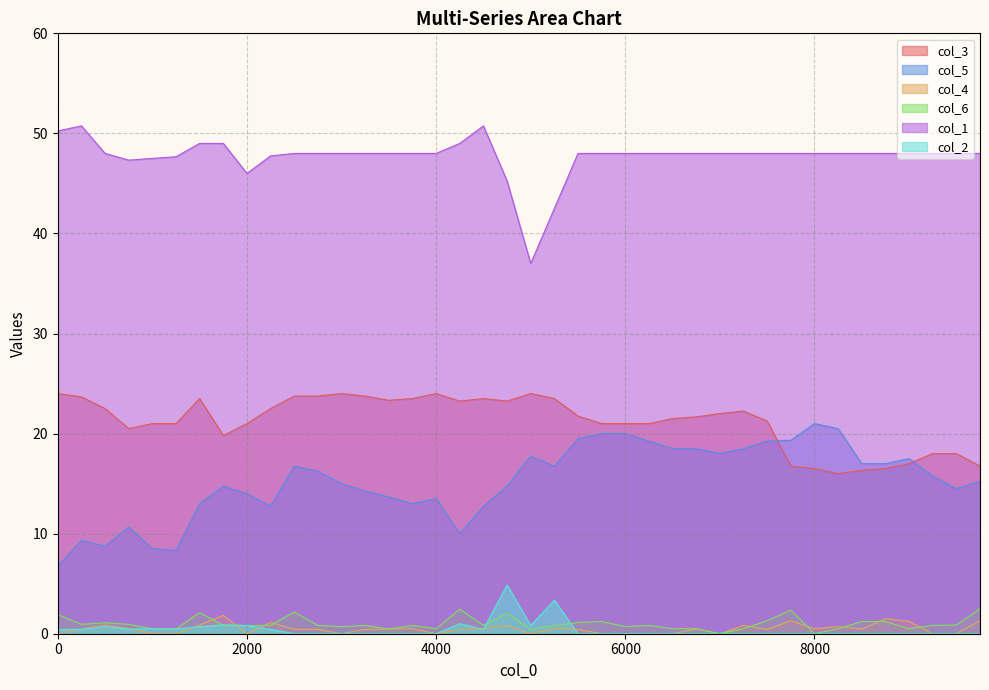

Reading right to left, list all the values displayed in this chart.

col_3: 16.8	18.0	18.0	17.0	16.5	16.3	16.0	16.5	16.8	21.2	22.2	22.0	21.7	21.5	21.0	21.0	21.0	21.8	23.5	24.0	23.2	23.5	23.2	24.0	23.5	23.3	23.8	24.0	23.8	23.8	22.5	21.0	19.8	23.5	21.0	21.0	20.5	22.5	23.7	24.0
col_5: 15.2	14.5	15.8	17.5	17.0	17.0	20.5	21.0	19.3	19.2	18.5	18.0	18.5	18.5	19.2	20.0	20.0	19.5	16.8	17.8	14.8	12.8	10.0	13.5	13.0	13.7	14.2	15.0	16.2	16.8	12.8	14.0	14.8	13.0	8.3	8.5	10.7	8.8	9.3	6.8
col_4: 1.3	0.0	0.0	1.2	1.5	0.5	0.7	0.5	1.3	0.4	0.8	0.0	0.5	0.0	0.0	0.0	0.0	0.4	0.5	0.0	0.8	0.5	0.4	0.0	0.5	0.5	0.4	0.0	0.4	0.4	1.1	0.0	1.8	0.9	0.0	0.0	0.5	0.9	0.5	0.0
col_6: 2.5	0.9	0.8	0.5	1.2	1.2	0.5	0.0	2.4	1.3	0.5	0.0	0.5	0.5	0.8	0.7	1.2	1.1	0.8	0.4	2.0	0.8	2.5	0.5	0.8	0.5	0.8	0.7	0.8	2.2	0.8	0.8	0.8	2.1	0.5	0.5	0.9	1.1	0.9	1.9
col_1: 48.0	48.0	48.0	48.0	48.0	48.0	48.0	48.0	48.0	48.0	48.0	48.0	48.0	48.0	48.0	48.0	48.0	48.0	42.5	37.0	45.2	50.8	49.0	48.0	48.0	48.0	48.0	48.0	48.0	48.0	47.8	46.0	49.0	49.0	47.7	47.5	47.3	48.0	50.8	50.2
col_2: 0.0	0.0	0.0	0.0	0.0	0.0	0.0	0.0	0.0	0.0	0.0	0.0	0.0	0.0	0.0	0.0	0.0	0.0	3.4	0.8	4.9	0.4	1.0	0.0	0.0	0.0	0.0	0.0	0.0	0.0	0.4	0.8	0.9	0.7	0.5	0.5	0.5	0.7	0.4	0.4